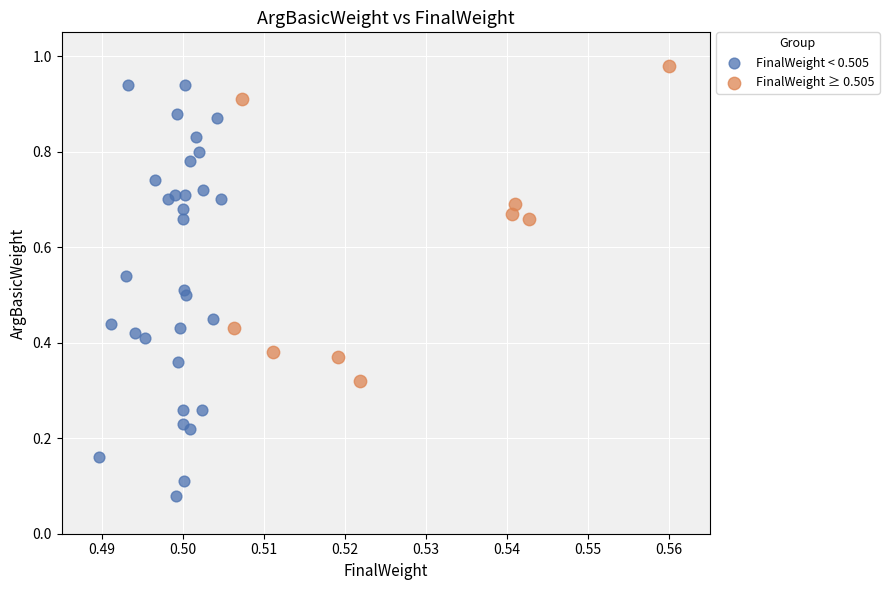

Which series has the largest Y range (max minus min)?

FinalWeight < 0.505